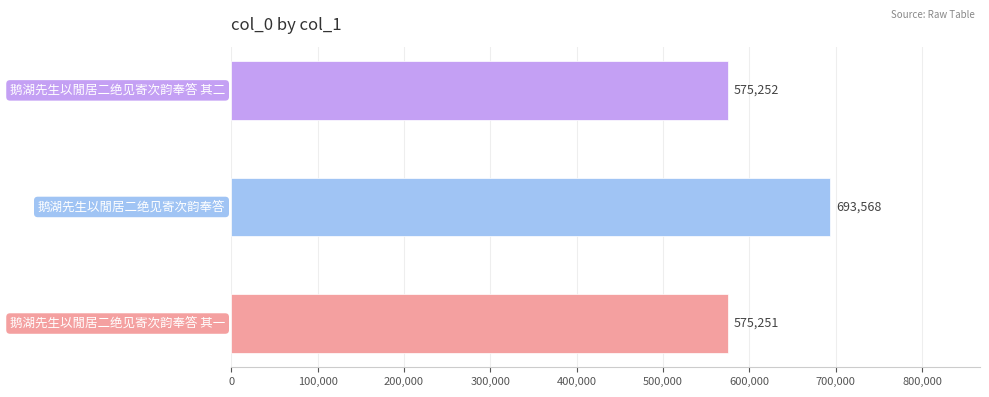

Reading bottom to top, extract all data points from this chart.

575251	693568	575252